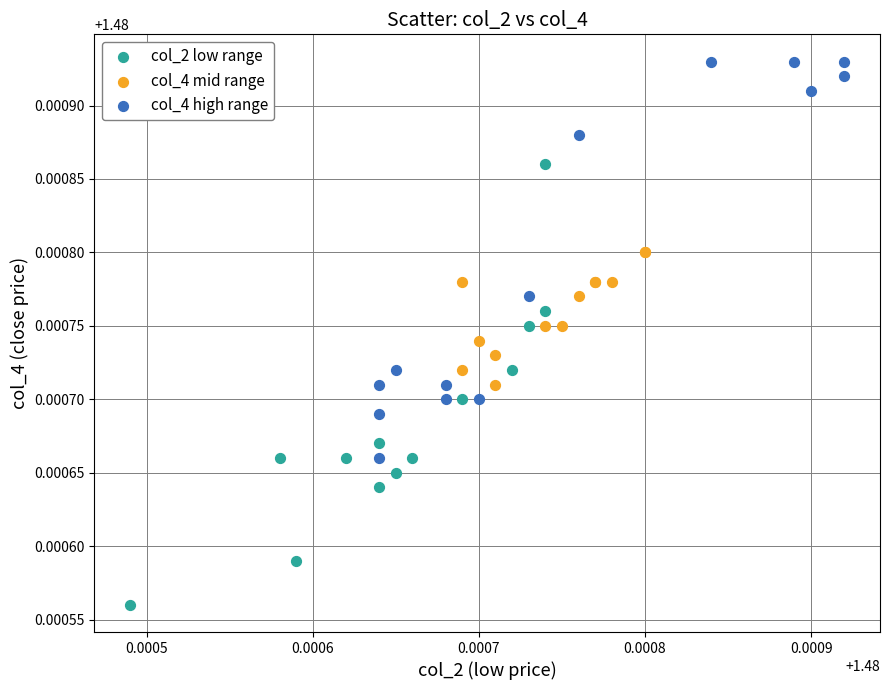

Which series reaches the maximum Y coordinate?

col_4 high range